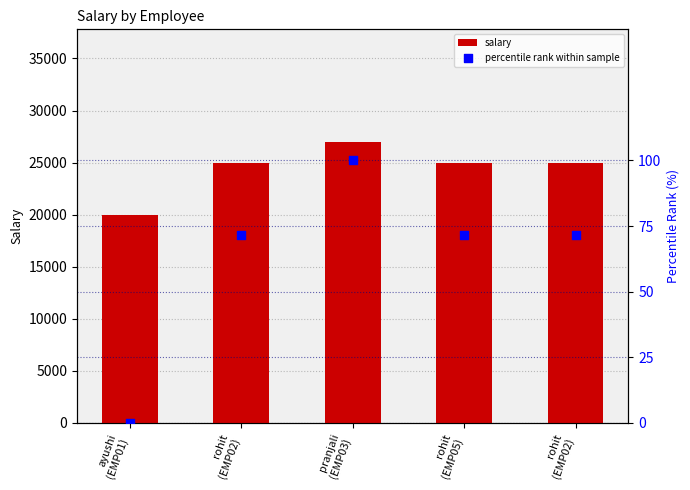

What is the total value across all series at rohit
(EMP02)?

25071.4